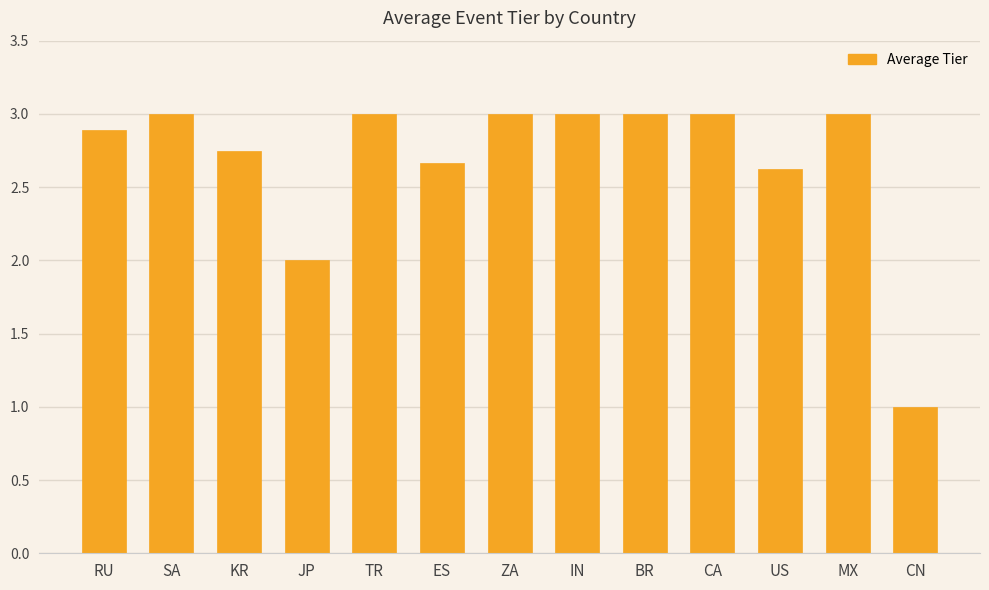

The chart shows a value of 2.0 at SA. True or false?

False